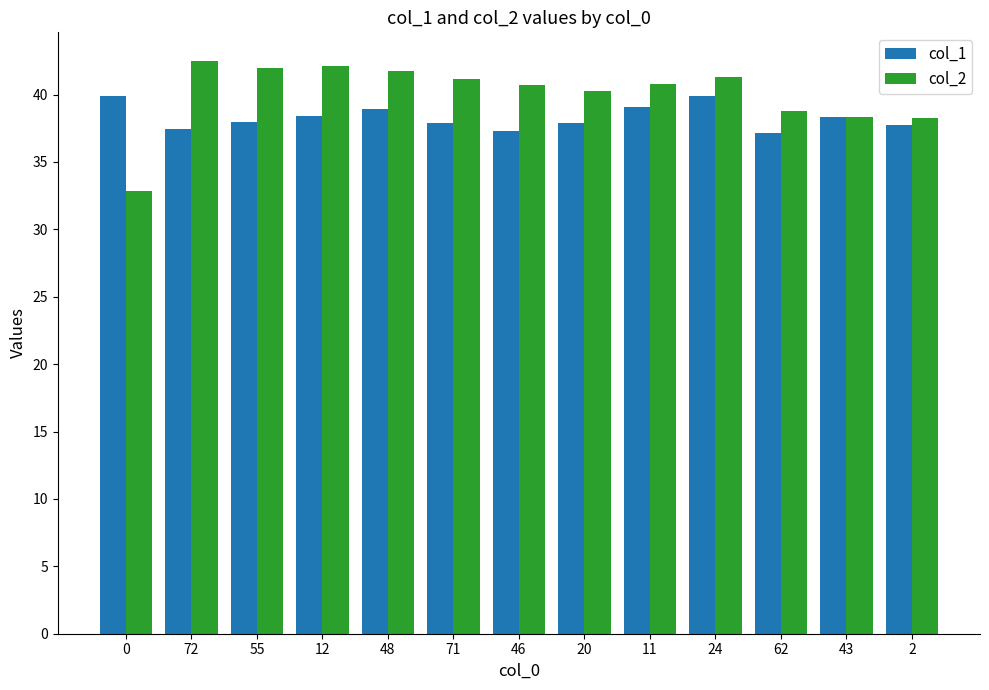

What is the difference between the col_1 values at 43 and 55?

0.4